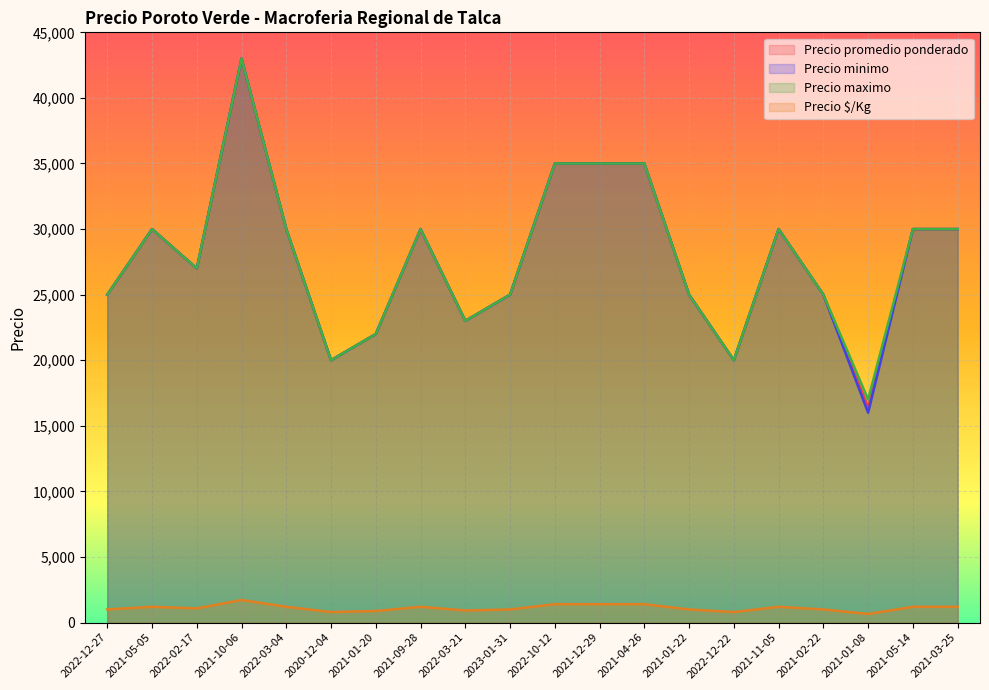

How many lines are shown in the chart?

4